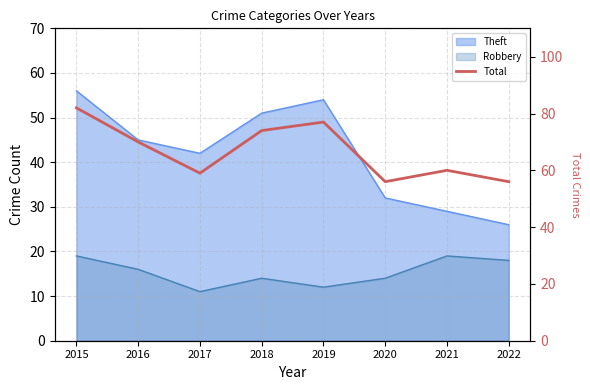

Where does the data first go above 70?

2015